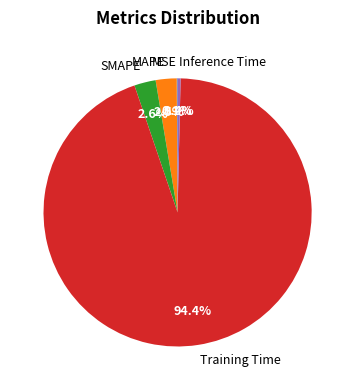

To the nearest percent, what portion does Training Time represent?

94%